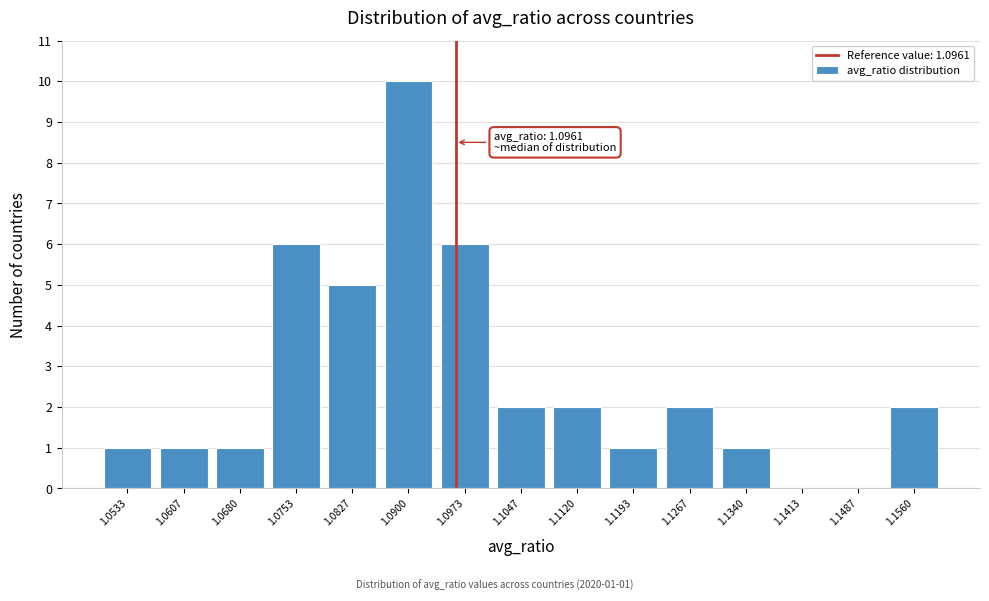

Over which range of the x-axis is the bar tallest?

1.086 to 1.094